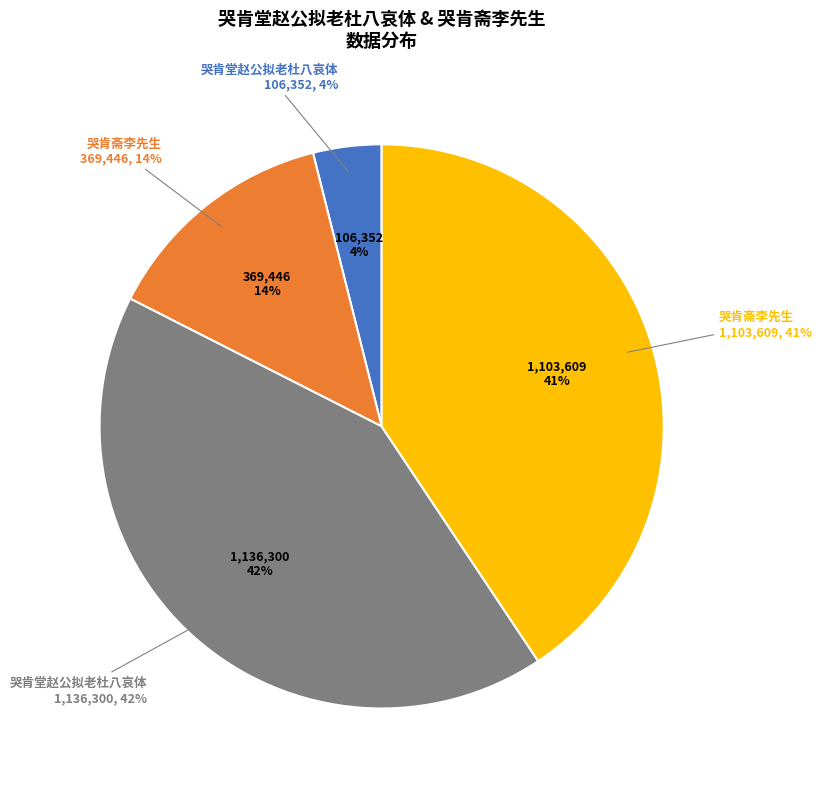

True or false: 哭肯堂赵公拟老杜八哀体 (106352) accounts for 4% of the total.

True